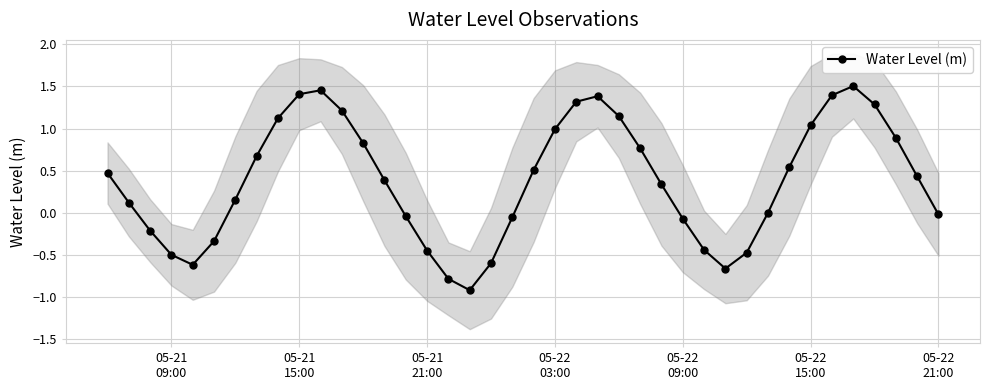

In Water Level (m), how many points are lower than both neighbors (excluding endpoints)?

3